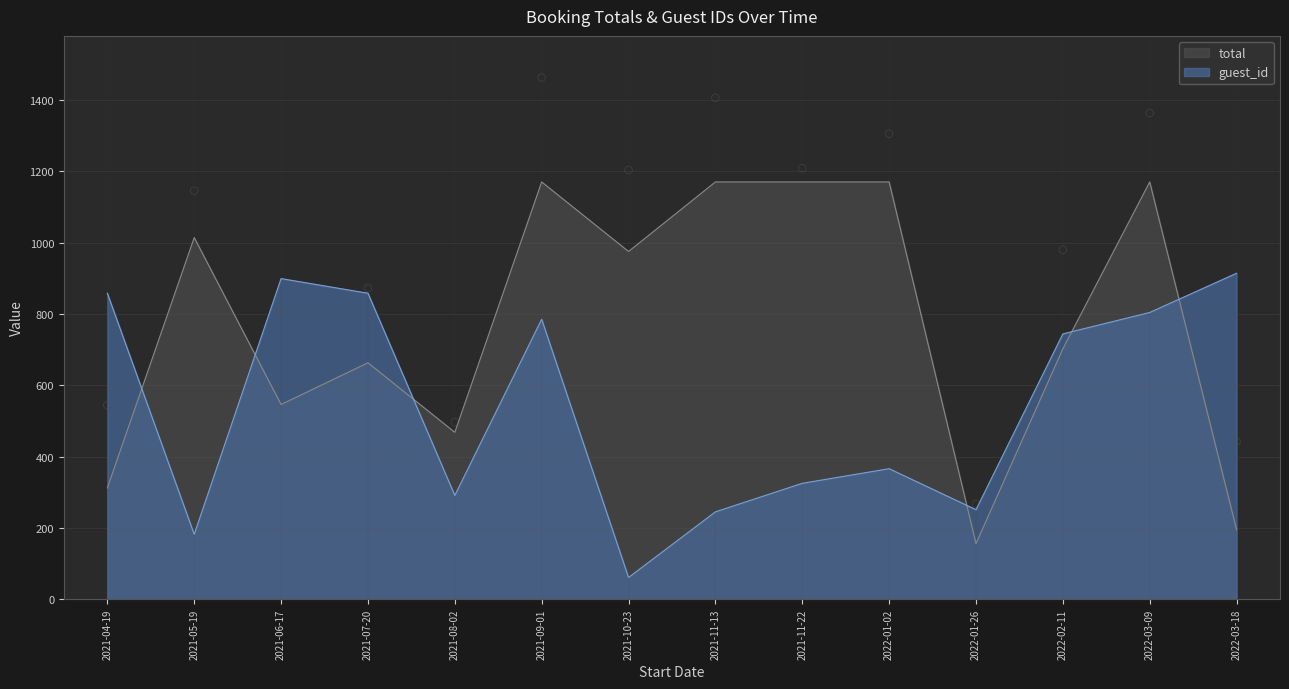

What are all the series names shown in the legend?

total, guest_id